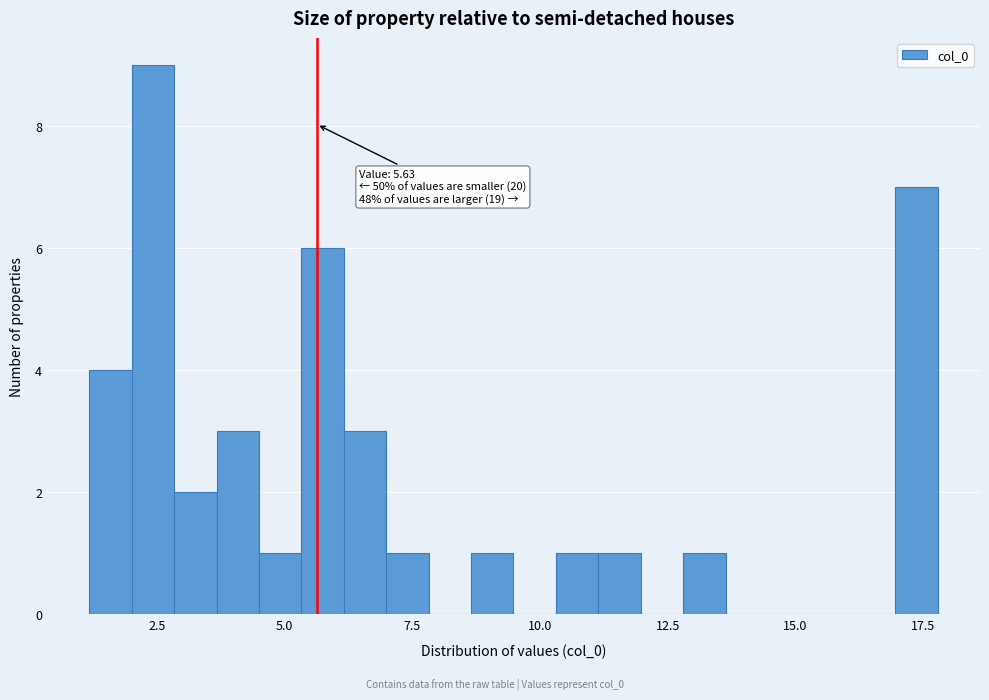

Around what value on the x-axis is the tallest bar? Give the approximate position of its centre, as read against the axis.

2.5